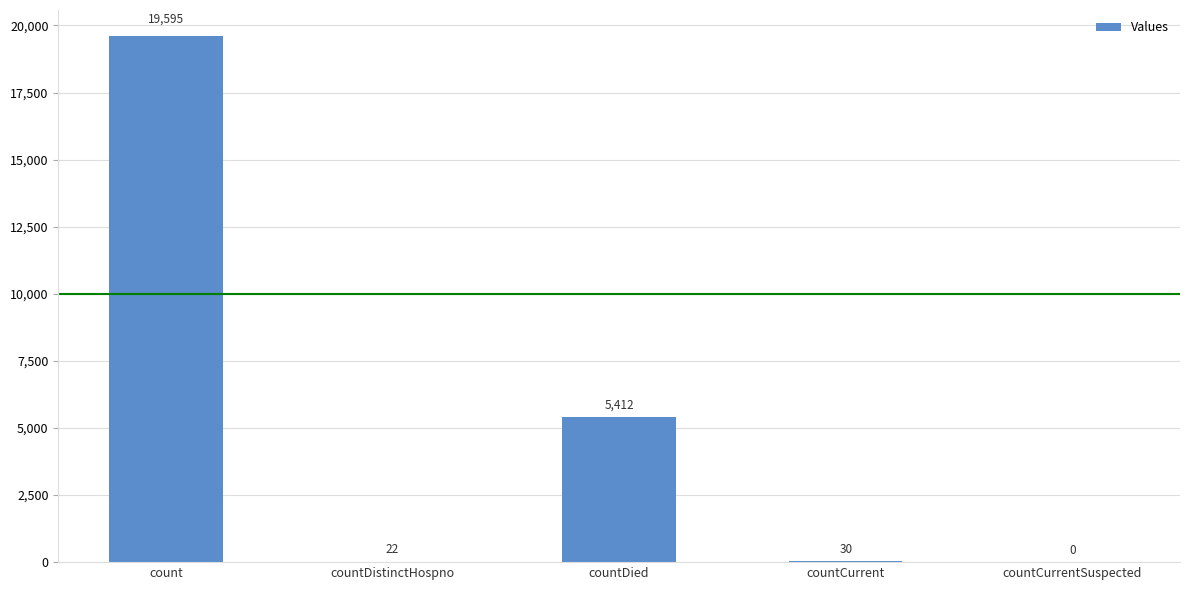

What is the sum of the values at countCurrentSuspected and count?

19595